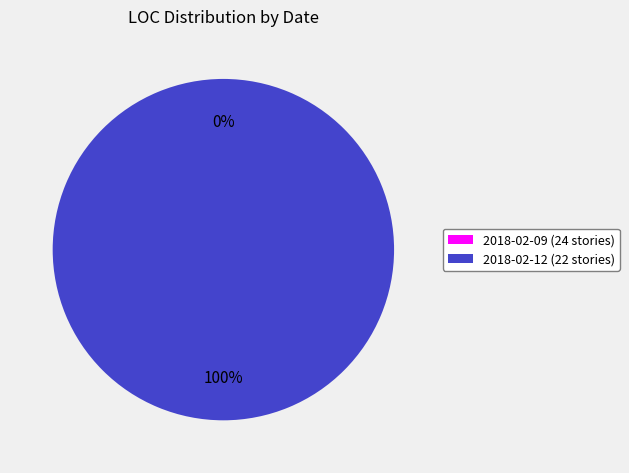

Is there a majority slice in this chart?

Yes